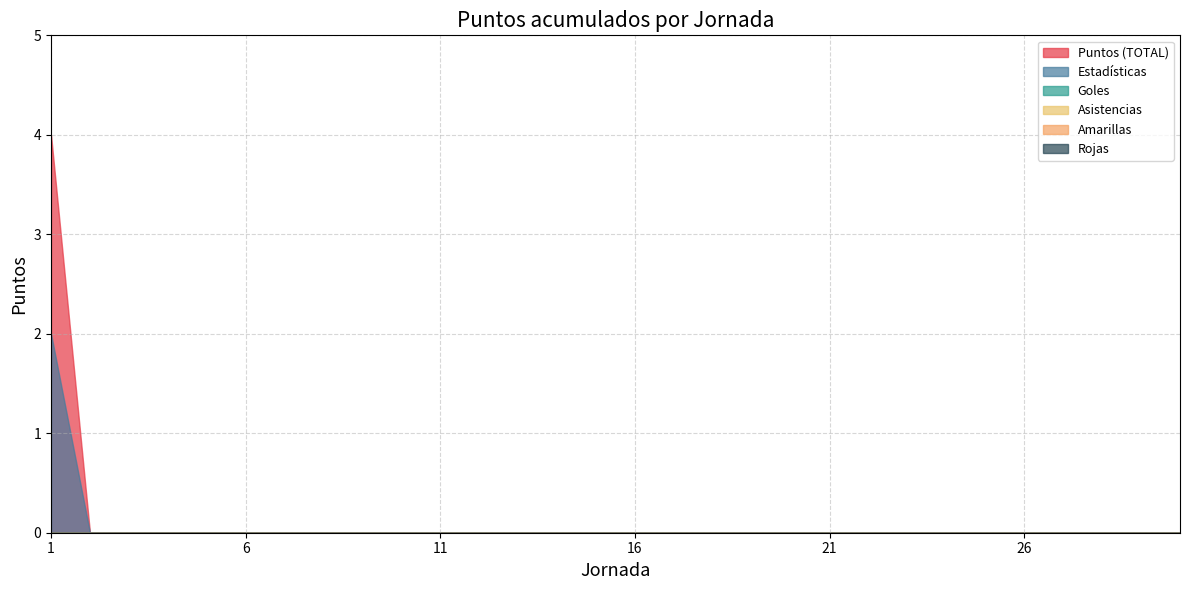

True or false: Jornada 3 and Jornada 1 cross at least once.

False